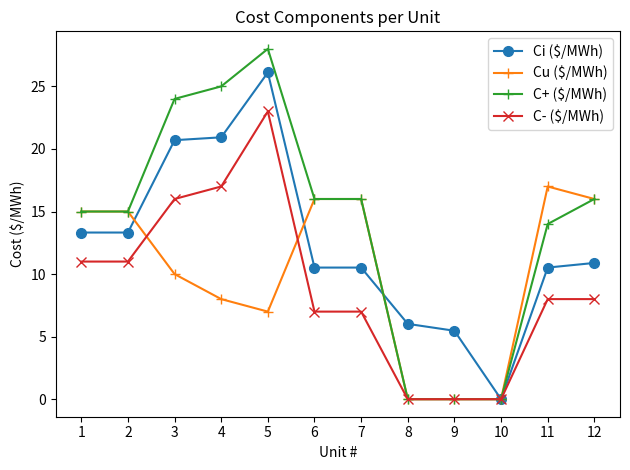

Which label corresponds to the largest value in the chart?

5